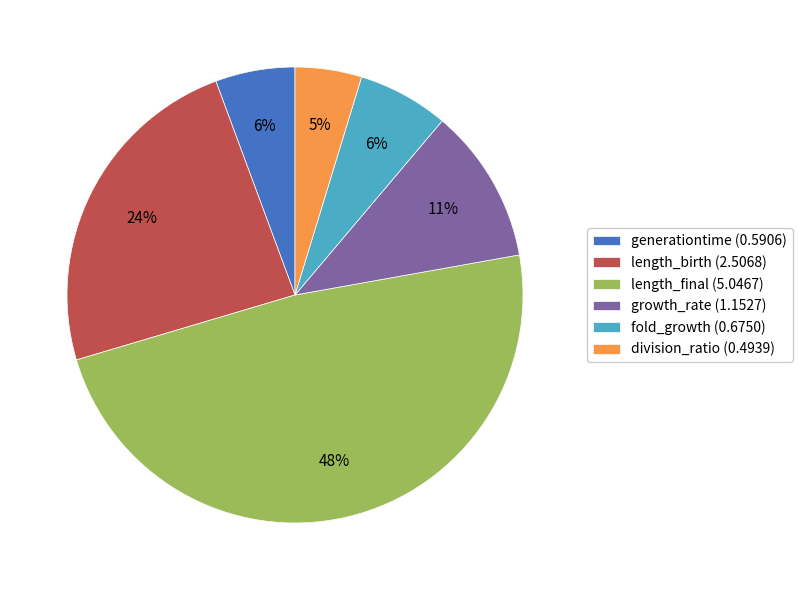

Is length_final (5.0467) the majority of the pie?

No